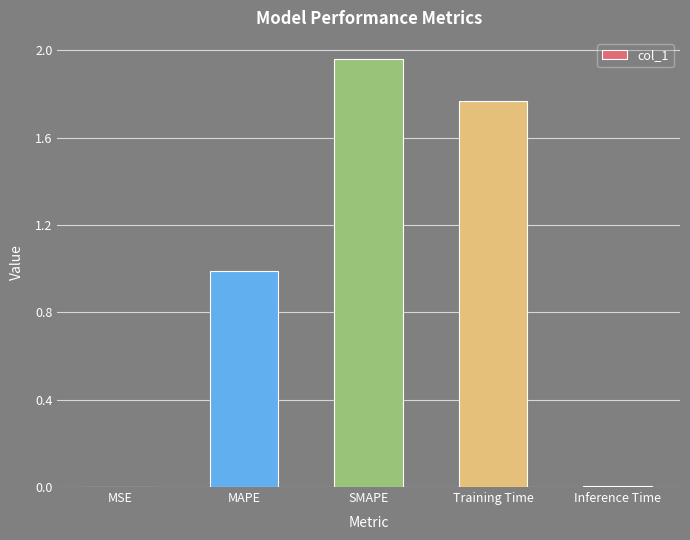

What is the sum of all values?

4.7